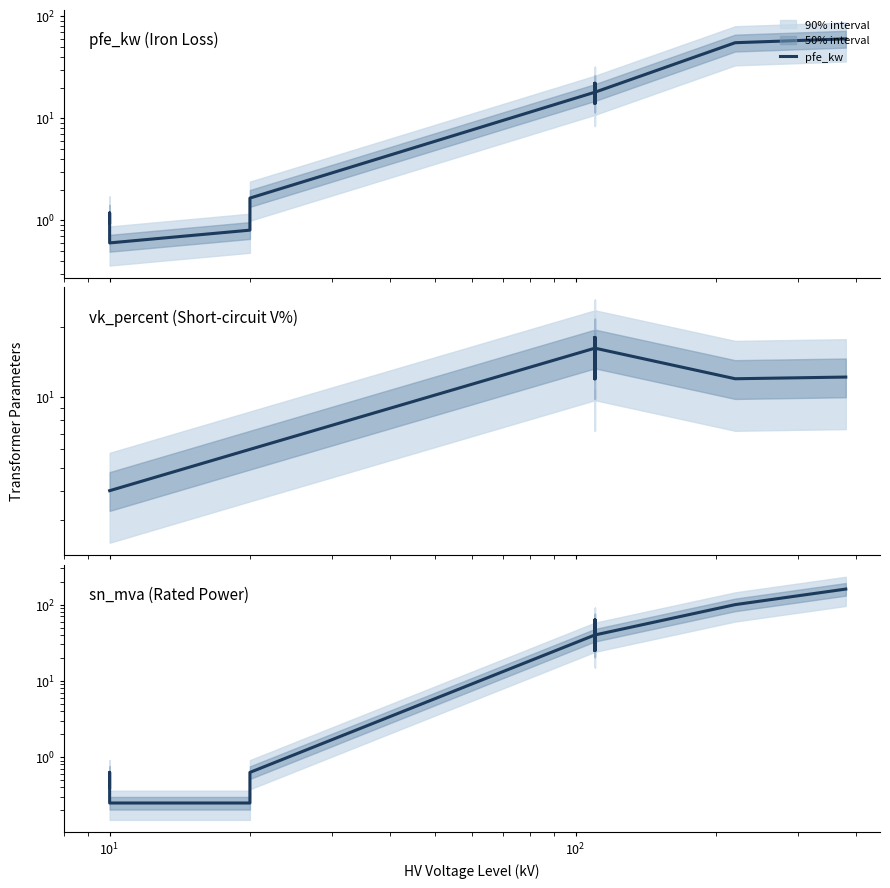

What is the minimum value shown in the chart?

0.2